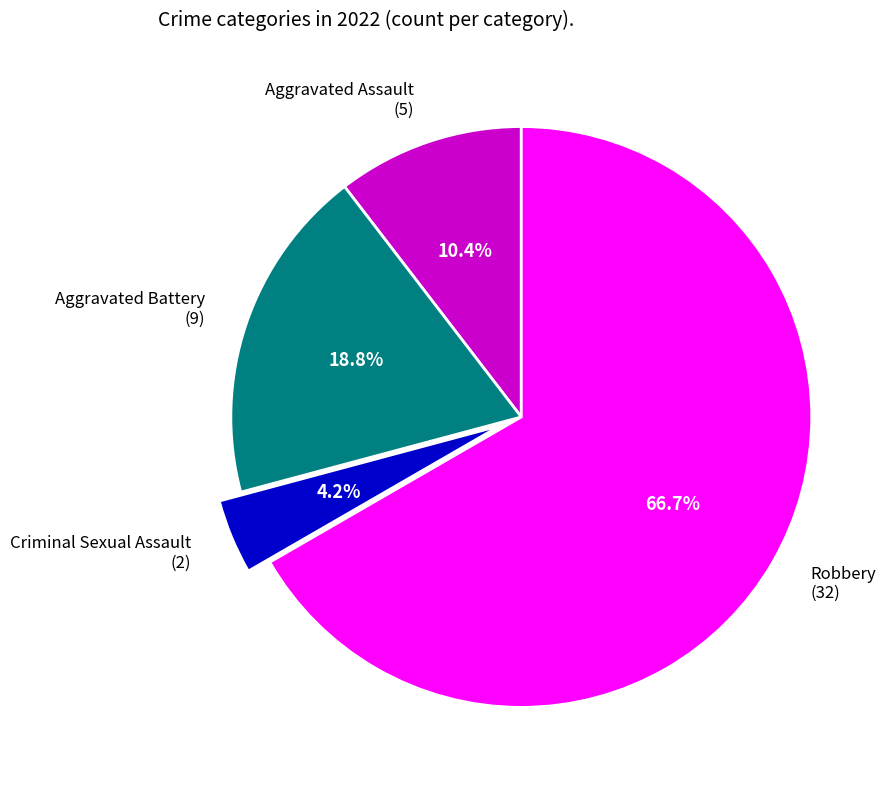

Count the number of slices in the pie.

4